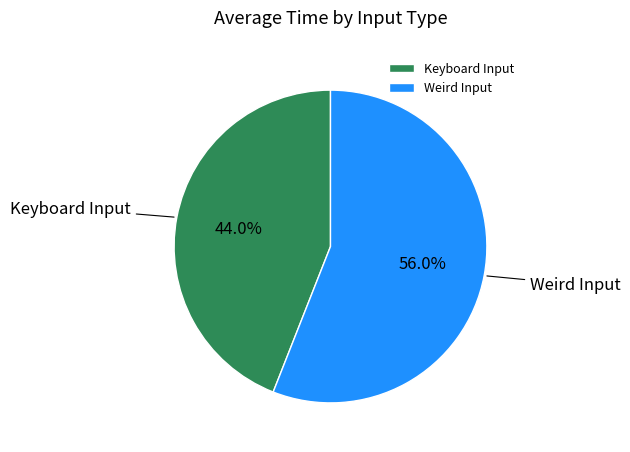

To the nearest percent, what is the average slice percentage?

50%